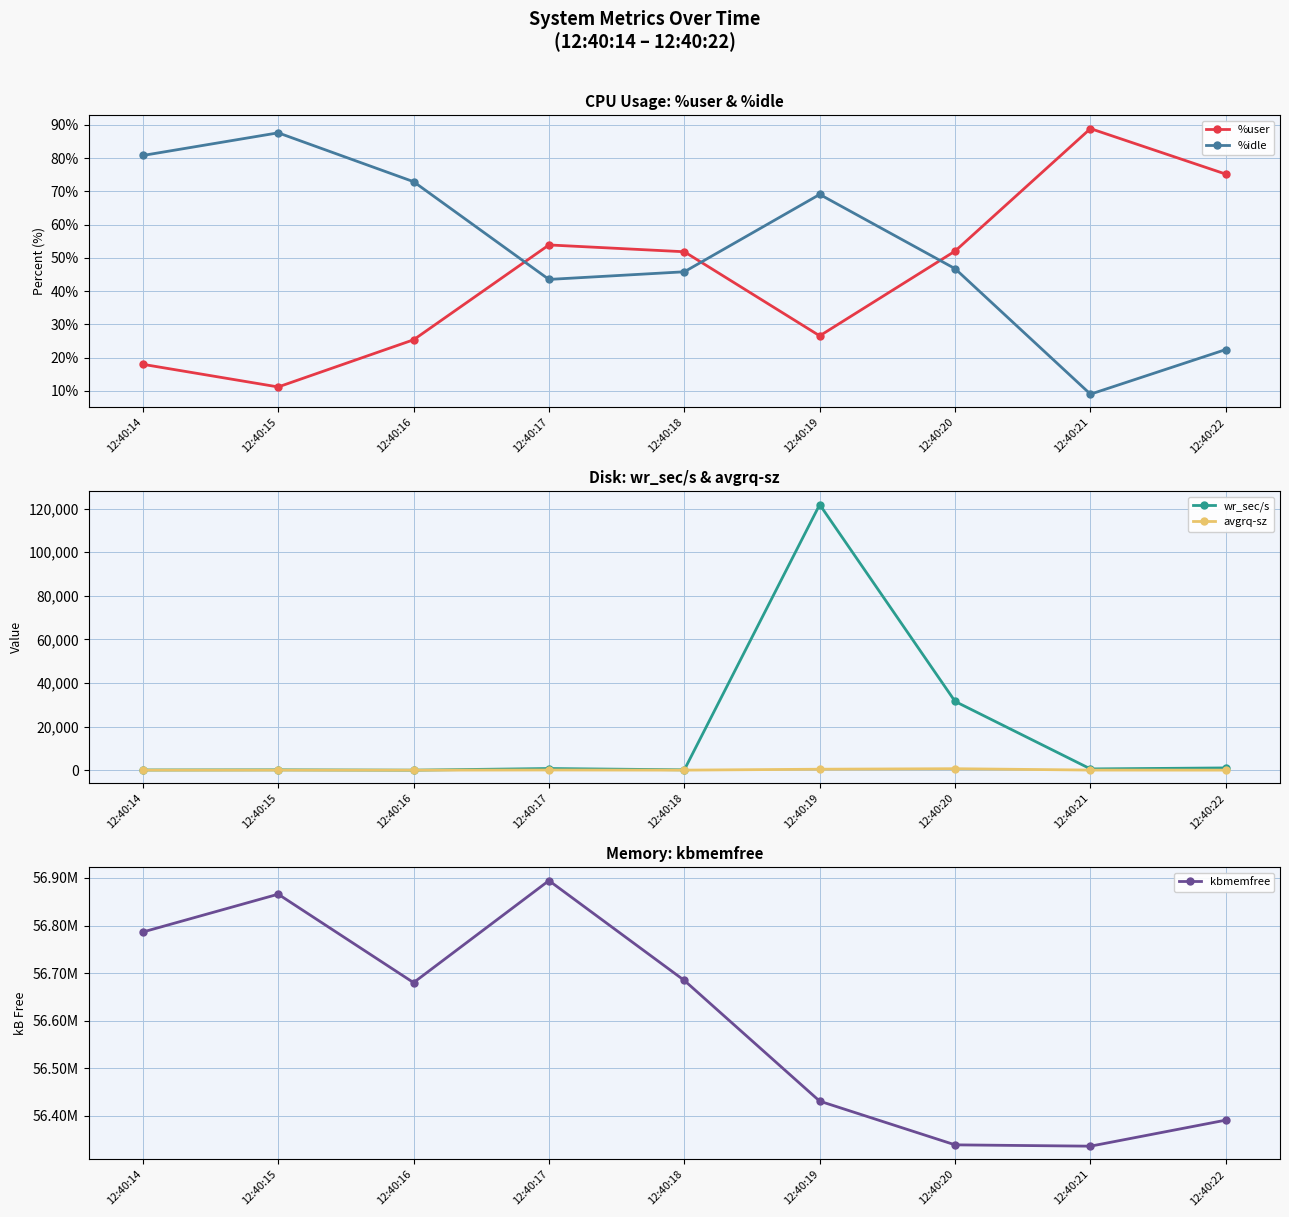

In kbmemfree, how many points are lower than both neighbors (excluding endpoints)?

2